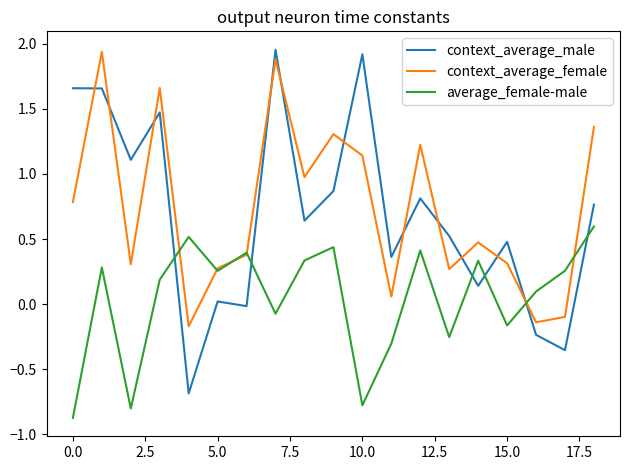

What is the minimum value shown in the chart?

-0.9